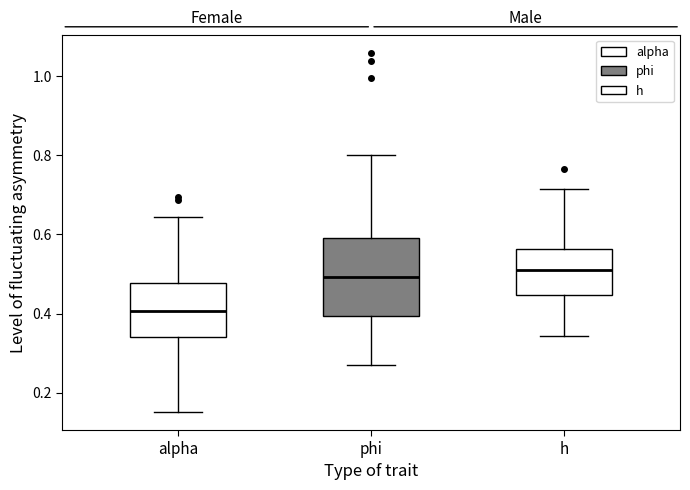

Which box has the lowest median line?

alpha